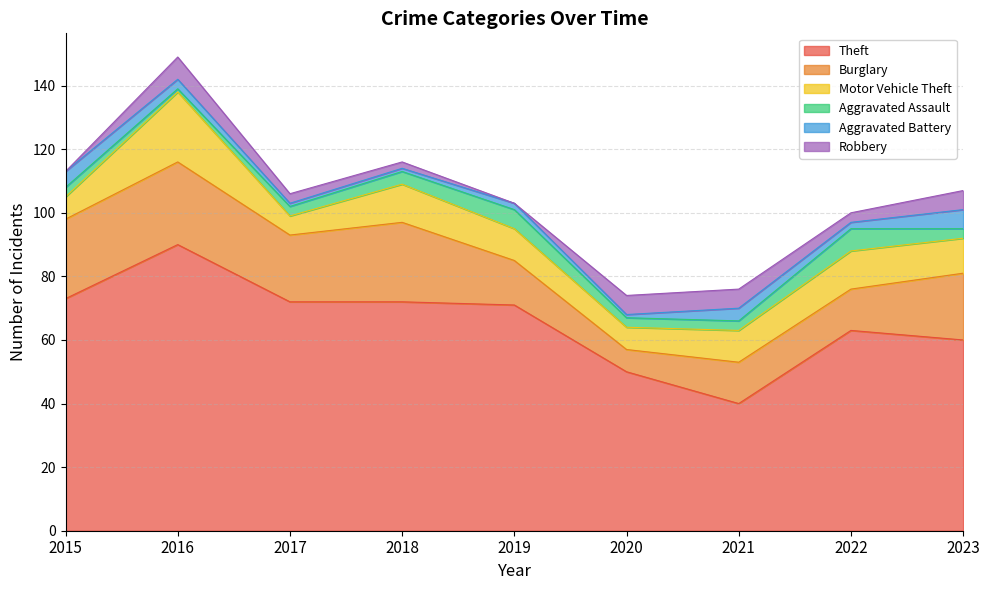

Does the chart have visible grid lines?

Yes